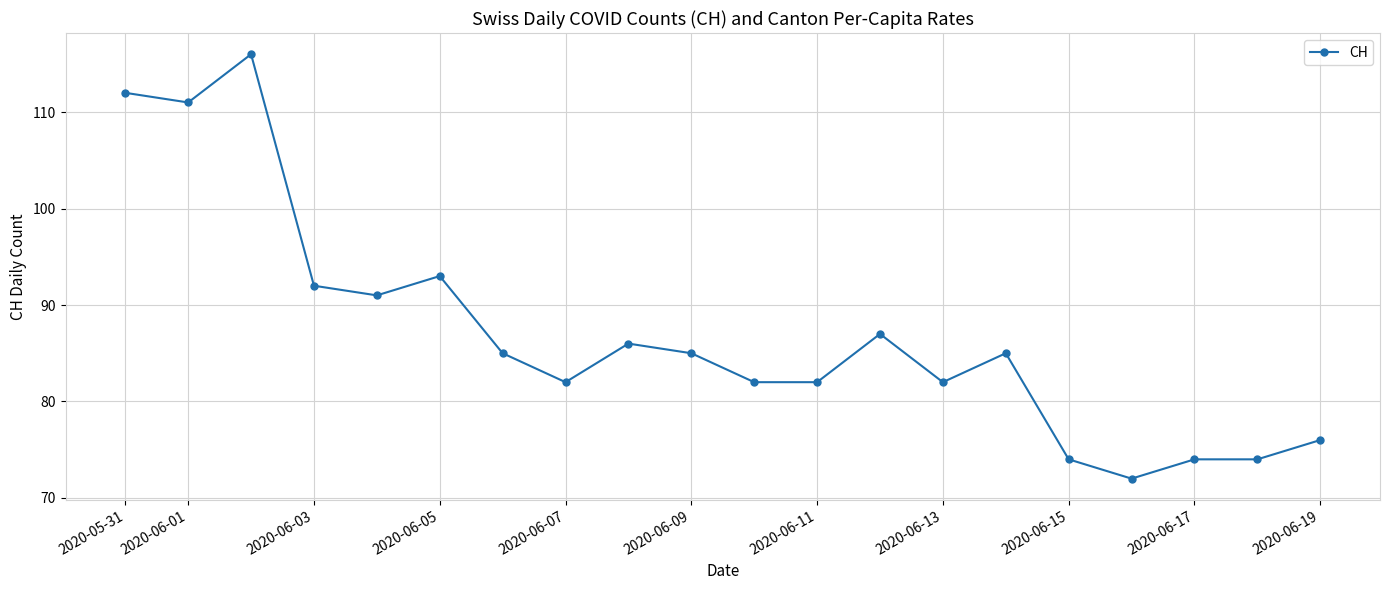

Reading left to right, what are all the values shown in this chart?

112	111	116	92	91	93	85	82	86	85	82	82	87	82	85	74	72	74	74	76